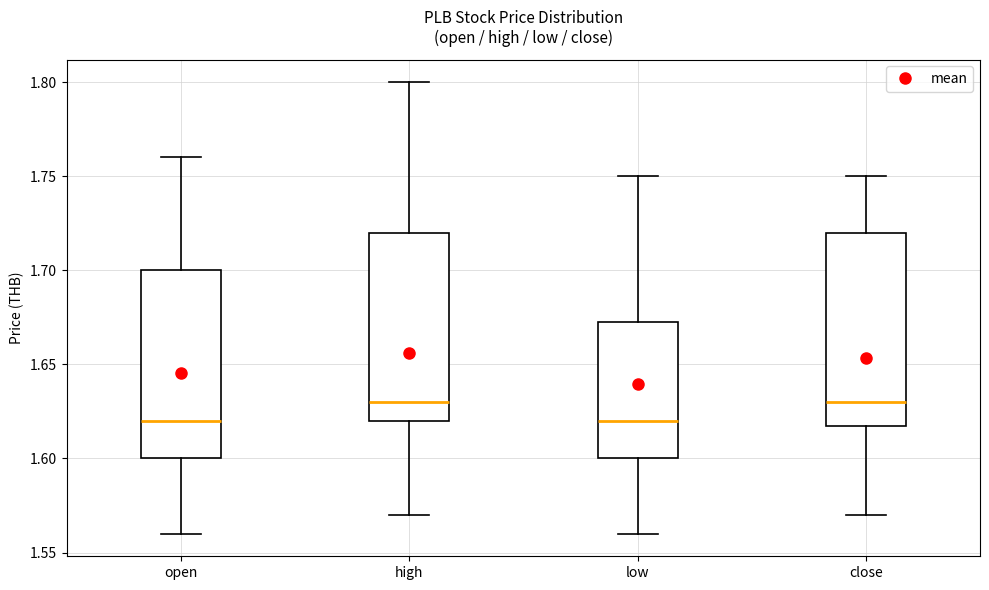

Reading left to right, transcribe this box plot: for each box, give where its median line is, the range the box spans, and where its two whiskers end, as read against the y-axis. The values are not printed on the chart, so give them approximately, as read against the axis.

open: median 1.620, box 1.600 to 1.700, whiskers 1.560 to 1.760
high: median 1.630, box 1.620 to 1.720, whiskers 1.570 to 1.800
low: median 1.620, box 1.600 to 1.675, whiskers 1.560 to 1.750
close: median 1.630, box 1.620 to 1.720, whiskers 1.570 to 1.750